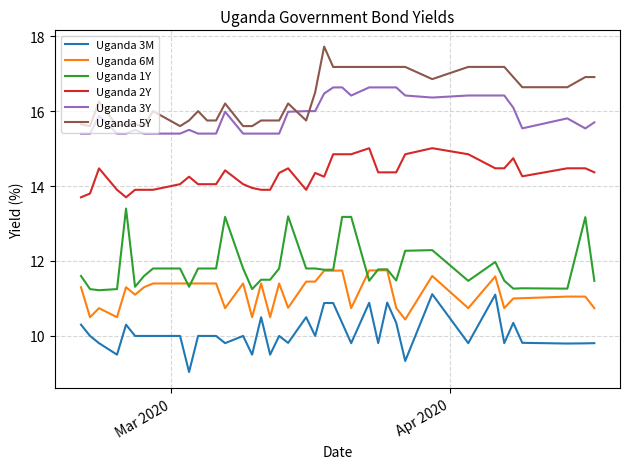

True or false: Uganda 1Y and Uganda 2Y cross at least once.

False